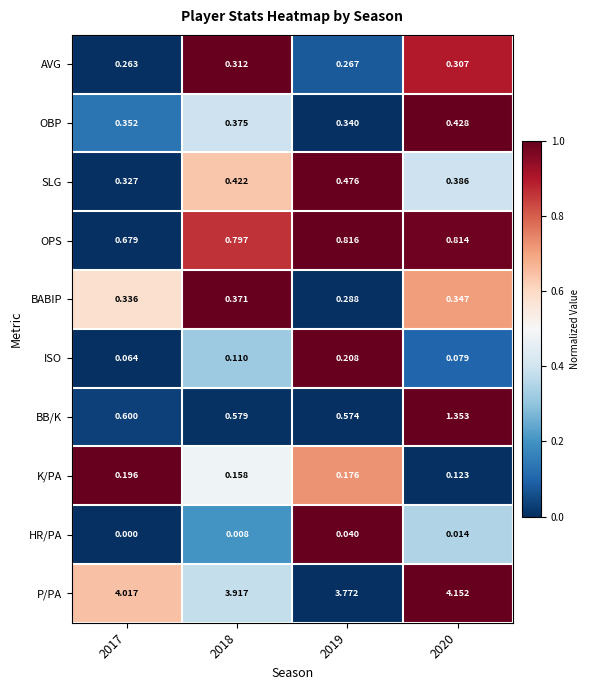

Between 2018 and 2019, which series saw the biggest shift?

P/PA